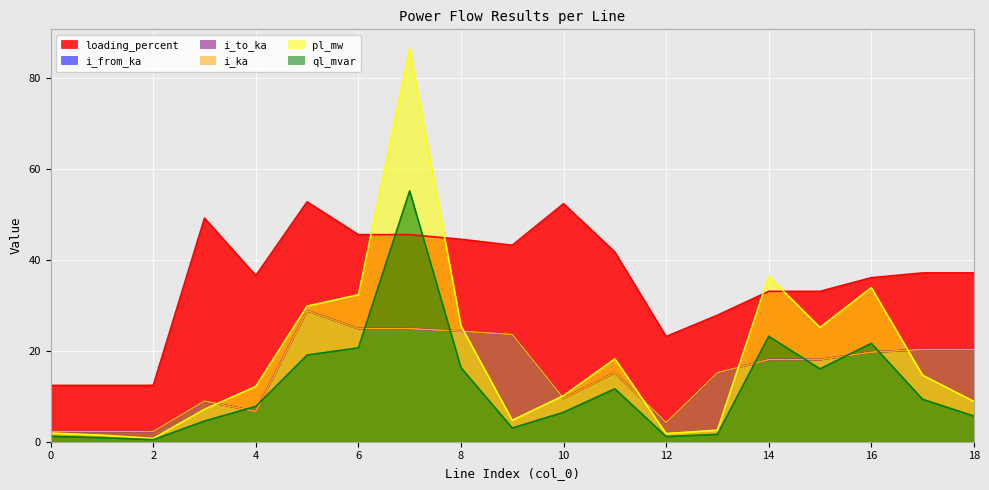

How many times do i_ka and pl_mw cross each other?

6